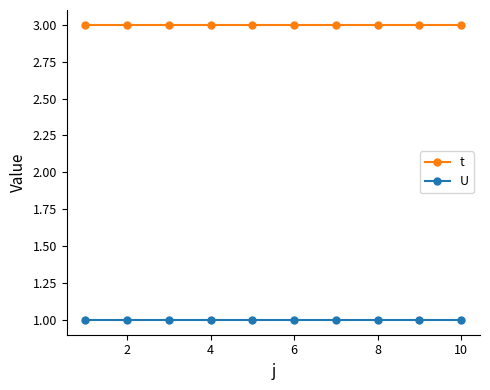

List the series in order of their overall mean, highest first.

t, U